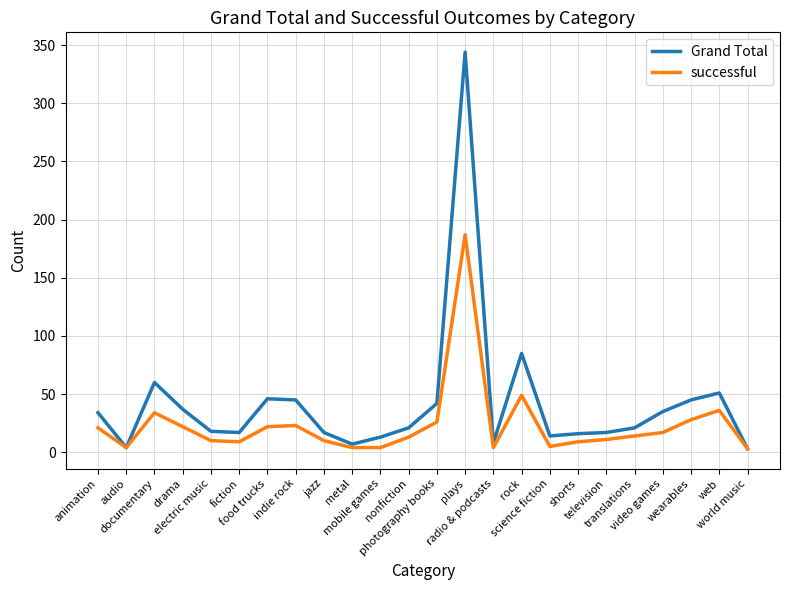

List the series in order of their peak value, lowest first.

successful, Grand Total